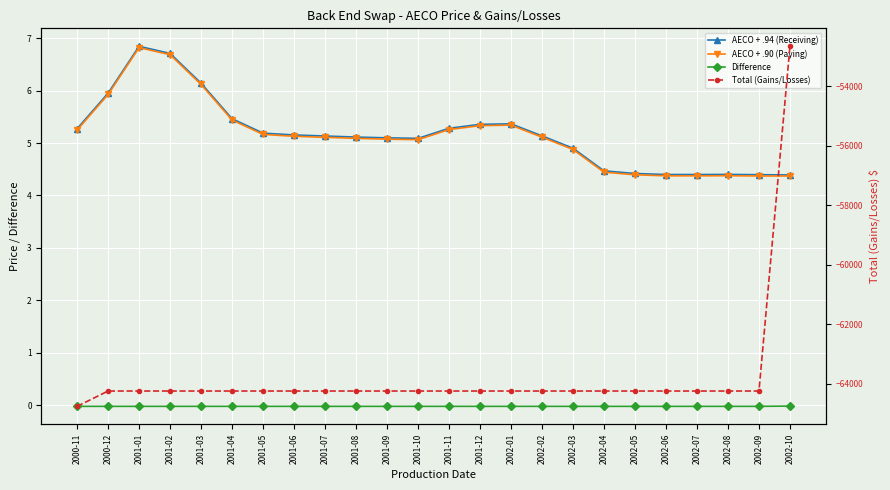

Reading right to left, transcribe all the data shown in this chart.

AECO + .94 (Receiving): 4.4	4.4	4.4	4.4	4.4	4.4	4.5	4.9	5.1	5.4	5.4	5.3	5.1	5.1	5.1	5.1	5.2	5.2	5.5	6.1	6.7	6.8	6.0	5.3
AECO + .90 (Paying): 4.4	4.4	4.4	4.4	4.4	4.4	4.4	4.9	5.1	5.3	5.3	5.3	5.1	5.1	5.1	5.1	5.1	5.2	5.4	6.1	6.7	6.8	5.9	5.2
Difference: -0.0	-0.0	-0.0	-0.0	-0.0	-0.0	-0.0	-0.0	-0.0	-0.0	-0.0	-0.0	-0.0	-0.0	-0.0	-0.0	-0.0	-0.0	-0.0	-0.0	-0.0	-0.0	-0.0	-0.0
Total (Gains/Losses): -52651.7	-64251.5	-64251.5	-64251.5	-64251.5	-64251.5	-64251.5	-64251.5	-64251.5	-64251.5	-64251.5	-64251.5	-64251.5	-64251.5	-64251.5	-64251.5	-64251.5	-64251.5	-64251.5	-64251.5	-64251.5	-64251.5	-64251.5	-64767.1